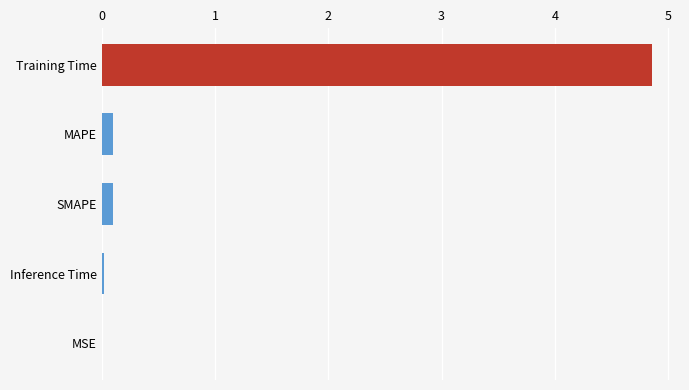

Are the bars horizontal?

Yes